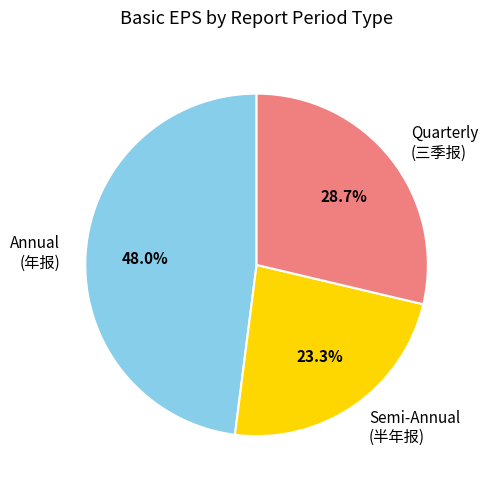

Count the number of slices in the pie.

3